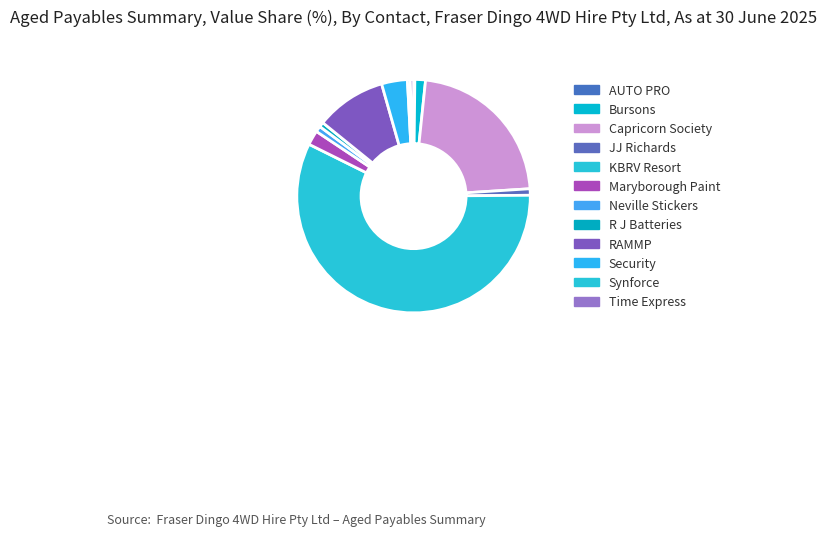

To the nearest percent, what is the difference between the R J Batteries and KBRV Resort slice percentages?

57%